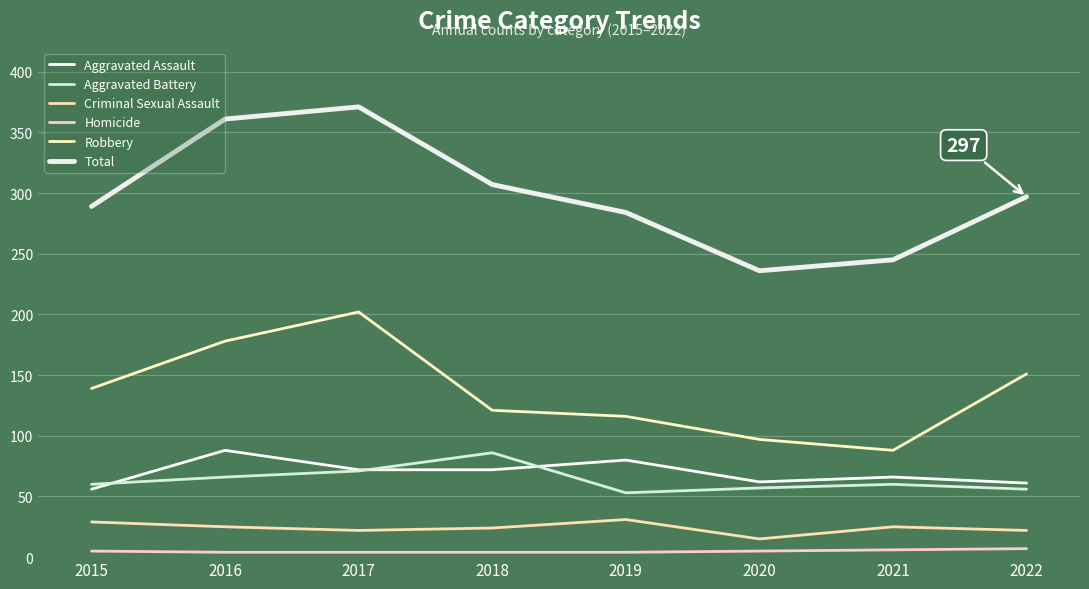

True or false: Robbery and Criminal Sexual Assault cross at least once.

False